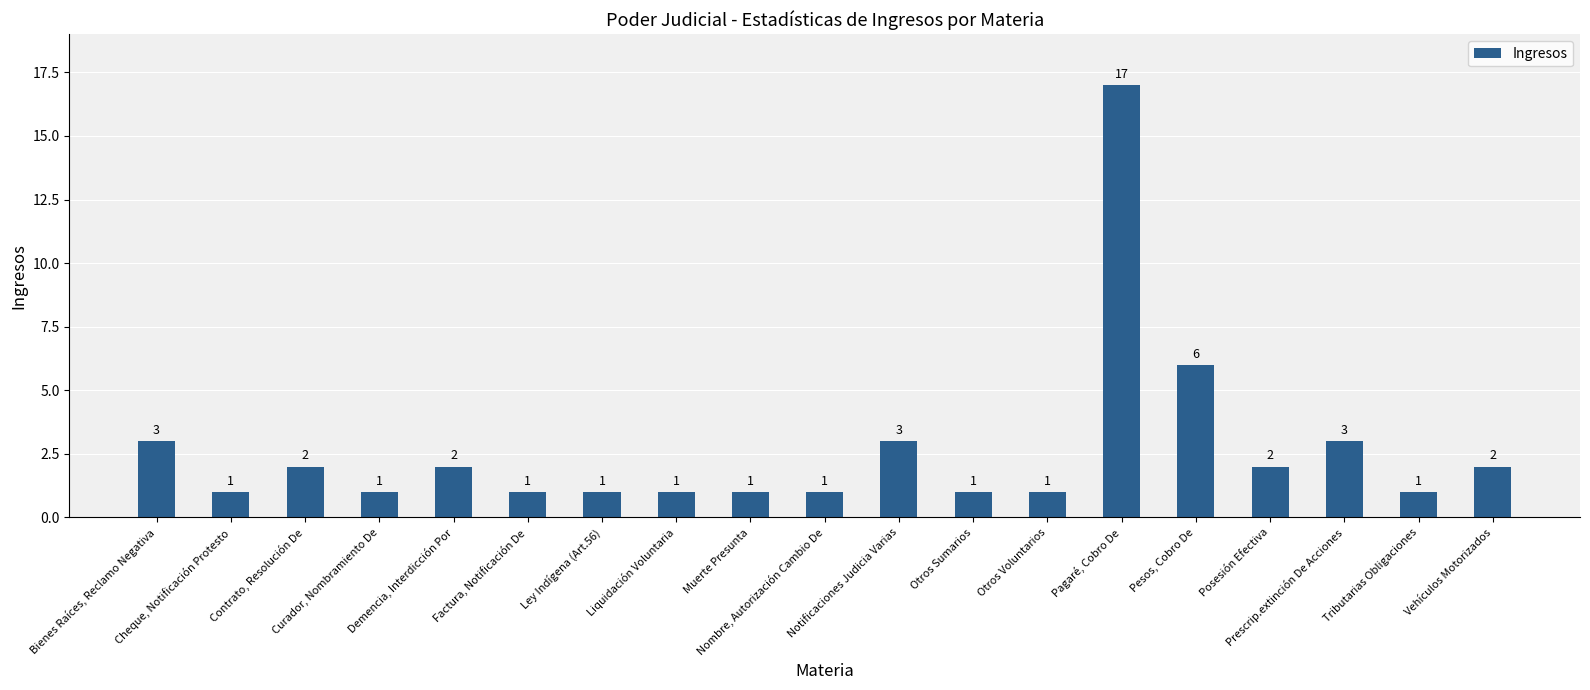

How many bars are there in total?

19